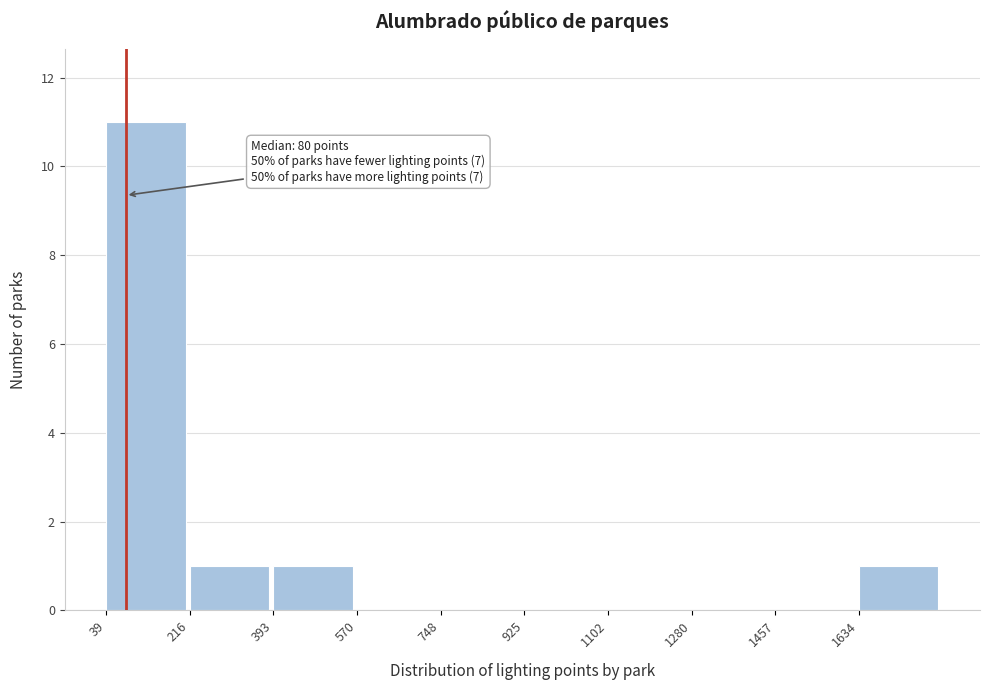

Which range on the x-axis has the tallest bar?

40 to 220